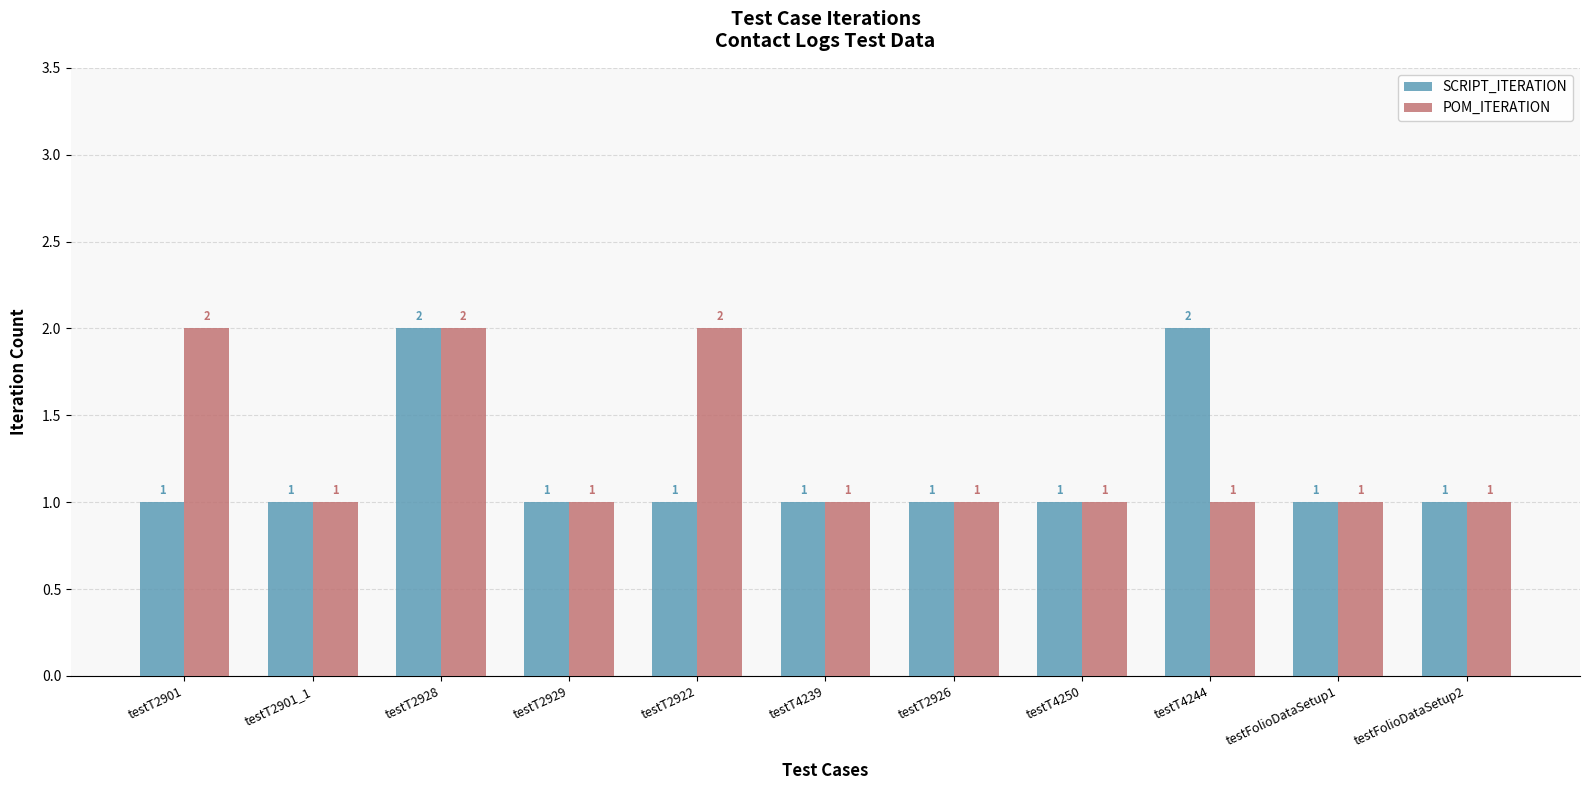

Which series has the largest total across all categories?

POM_ITERATION